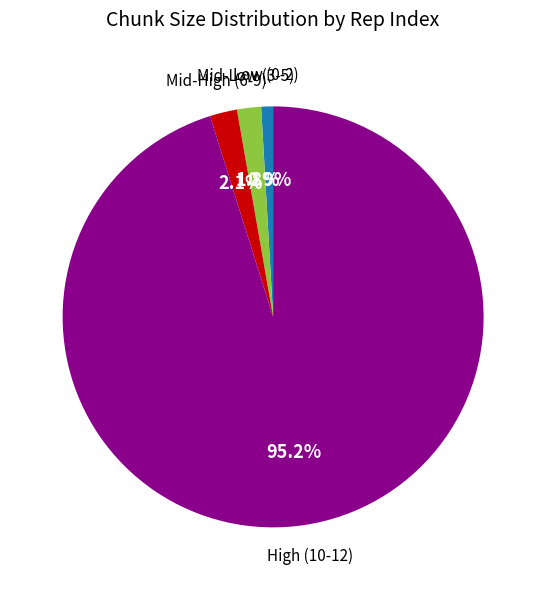

Is there any slice that represents more than half of the pie?

Yes